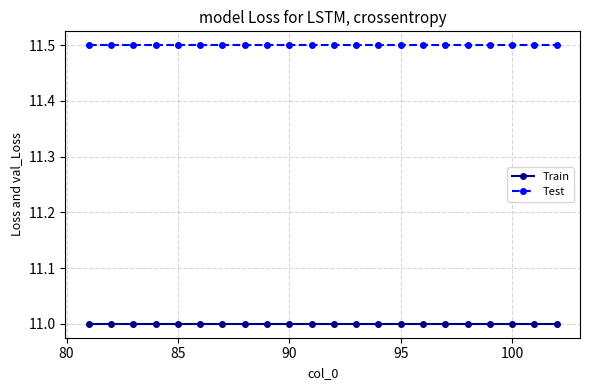

What is the maximum value for Test?

11.5